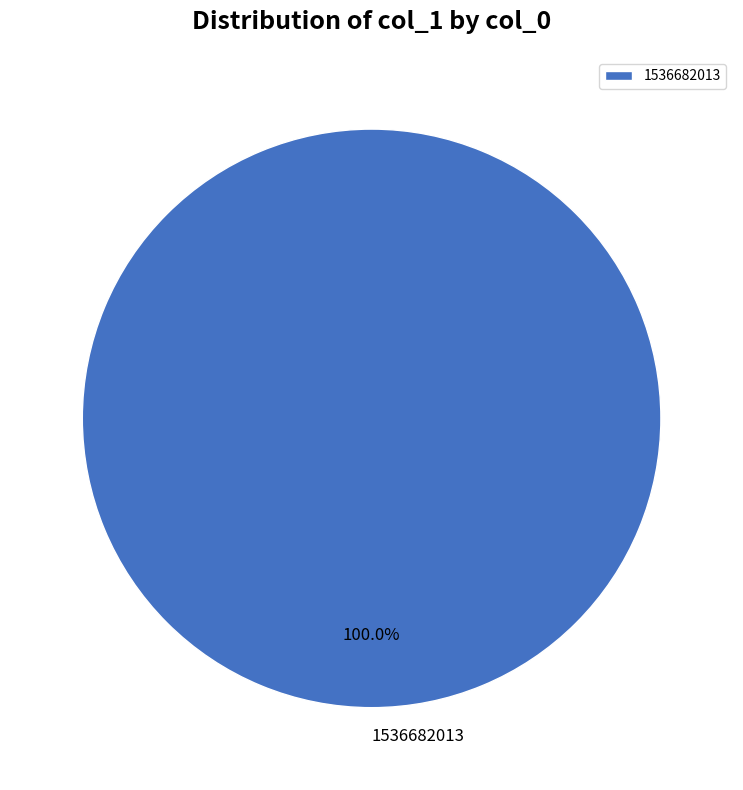

Does any single category account for the majority?

Yes